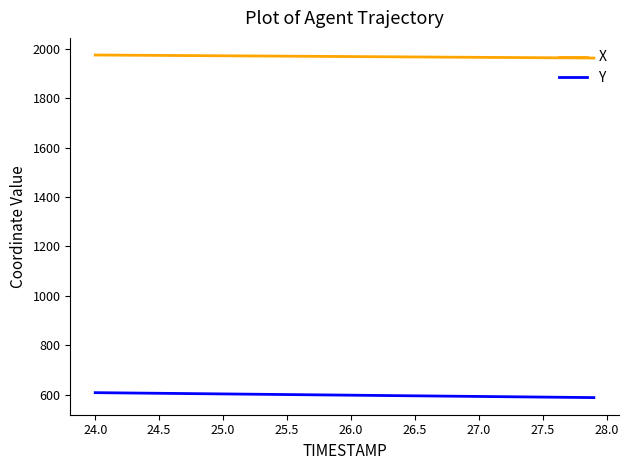

What is the highest value of the X series?

1975.3